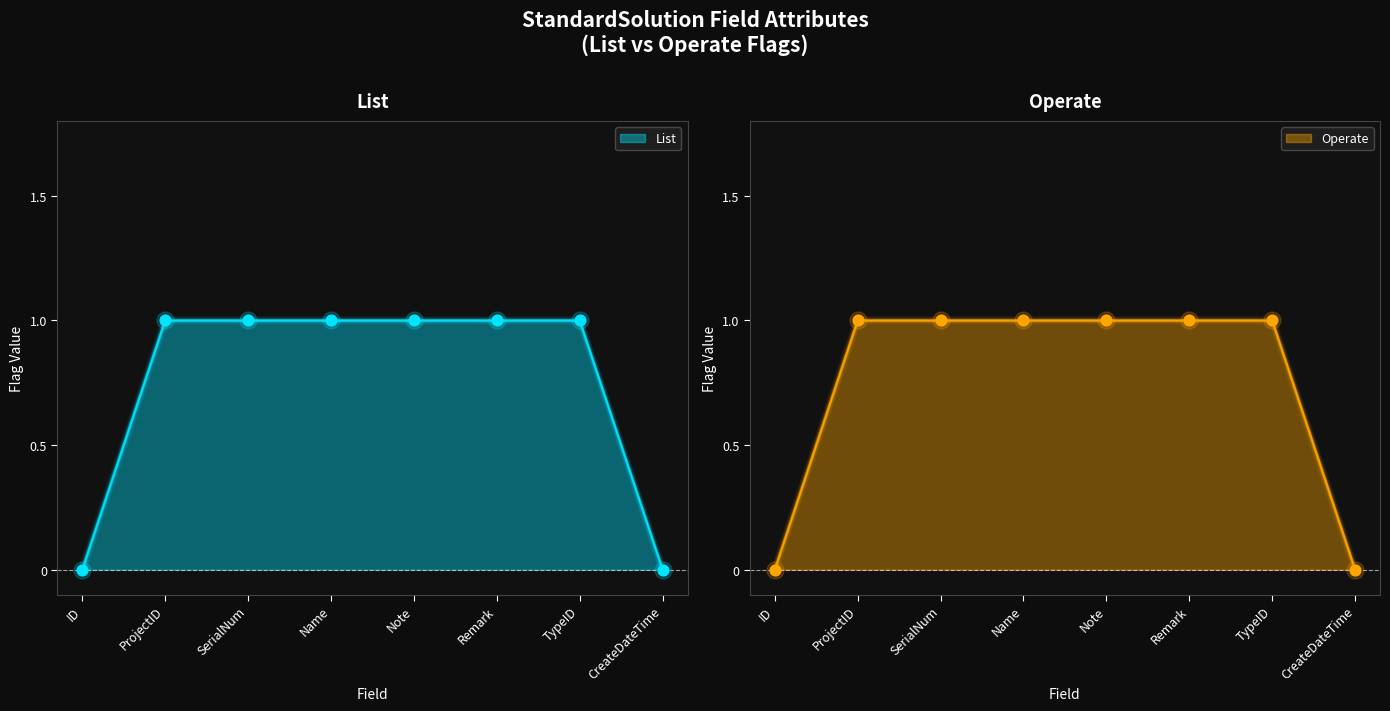

At which category is the sum across all series the highest?

ProjectID